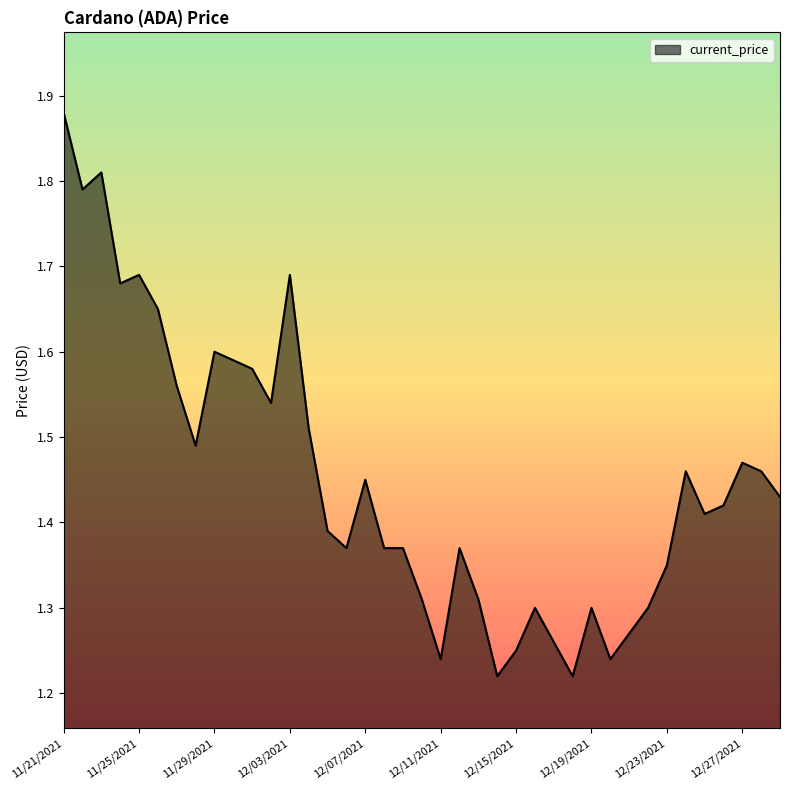

What is the greatest value displayed?

1.9